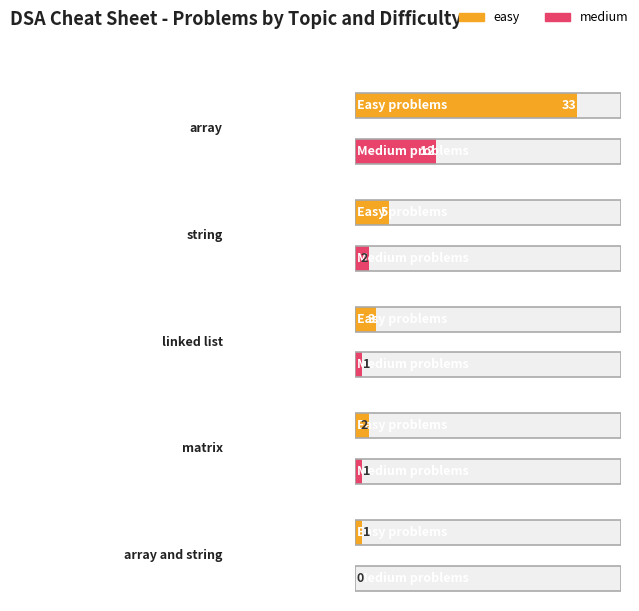

Is it true that easy equals 5 at string?

True